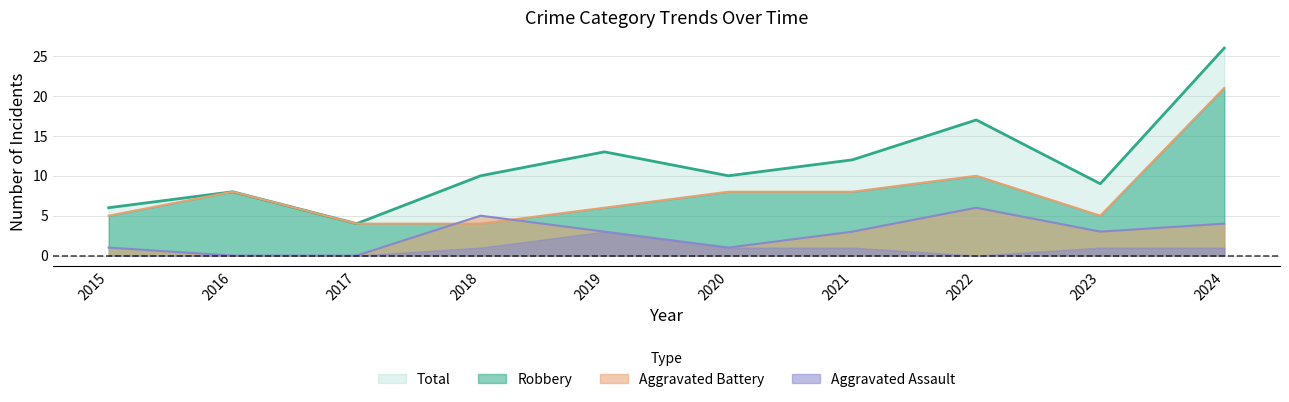

At which category does the chart reach its minimum across all series?

2016